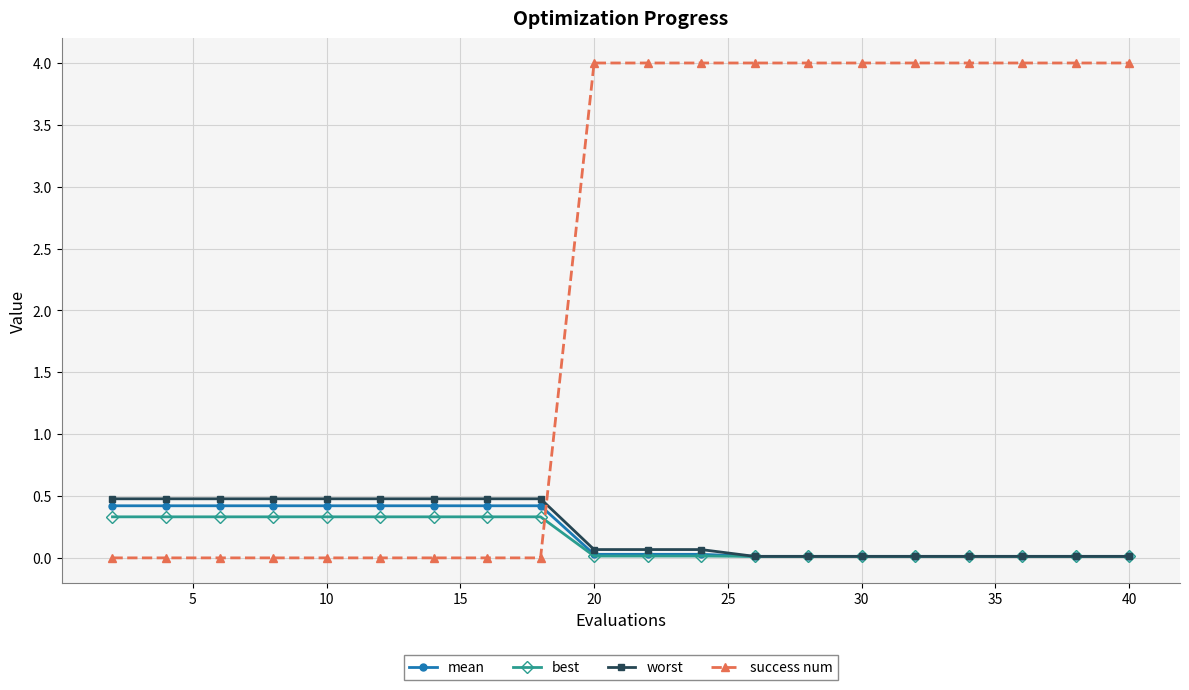

Which series has the largest range (max minus min)?

success num